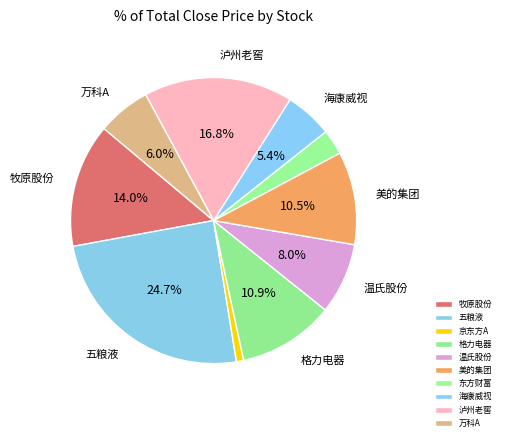

Do 泸州老窖 and 五粮液 together represent more than half of the pie?

No